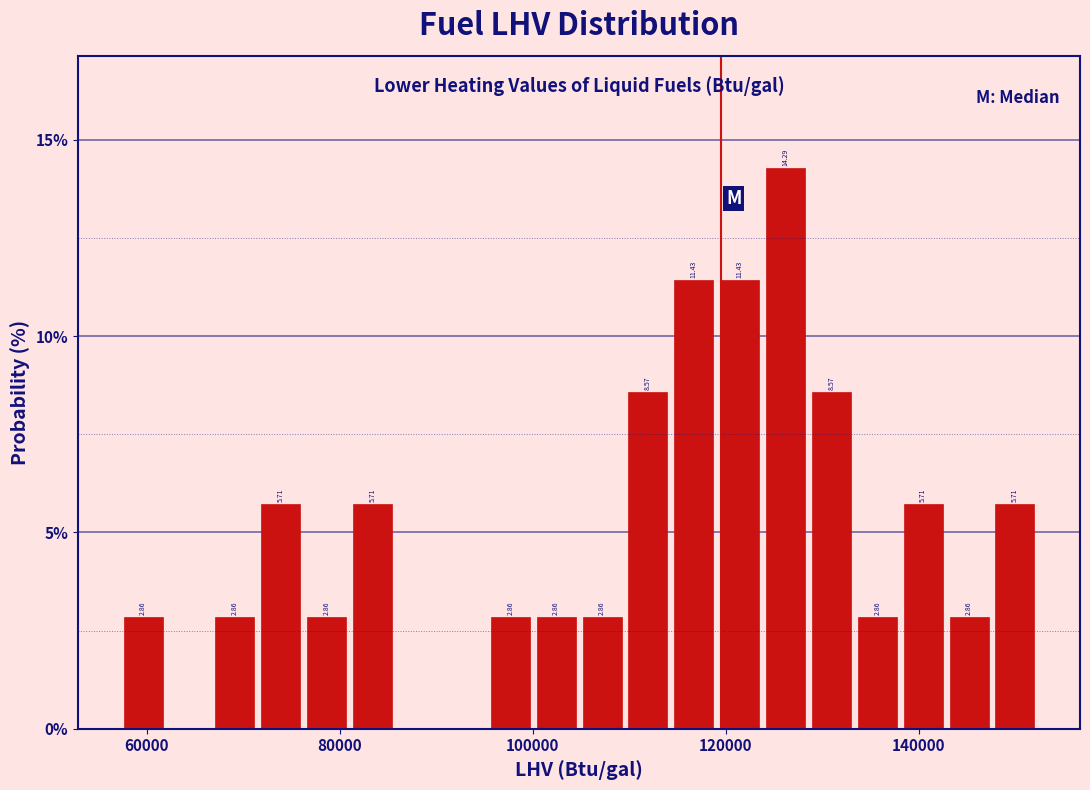

Around what value on the x-axis is the tallest bar? Give the approximate position of its centre, as read against the axis.

126000